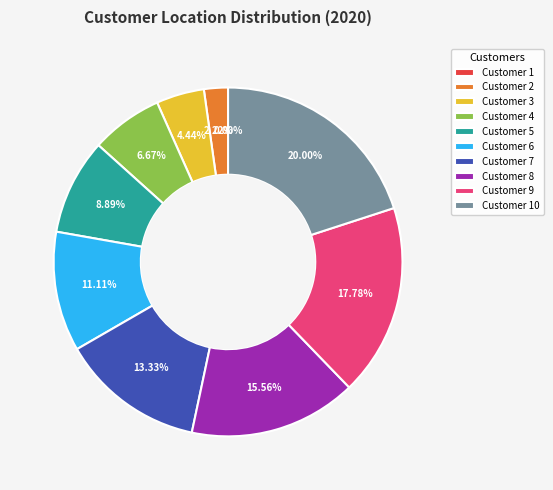

To the nearest percent, what is the difference between the largest and smallest slice percentages?

20%